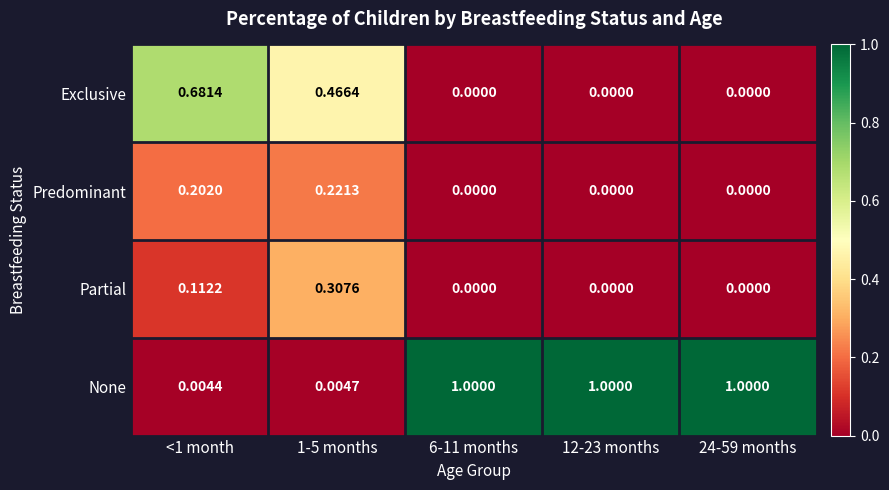

Rank the series by their maximum value, from highest to lowest.

None, Exclusive, Partial, Predominant